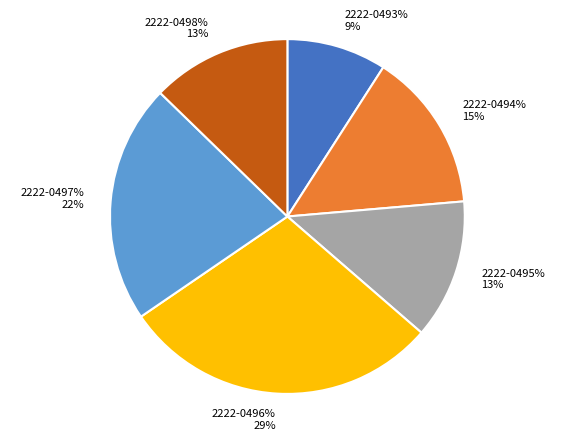

Is there any slice that represents more than half of the pie?

No